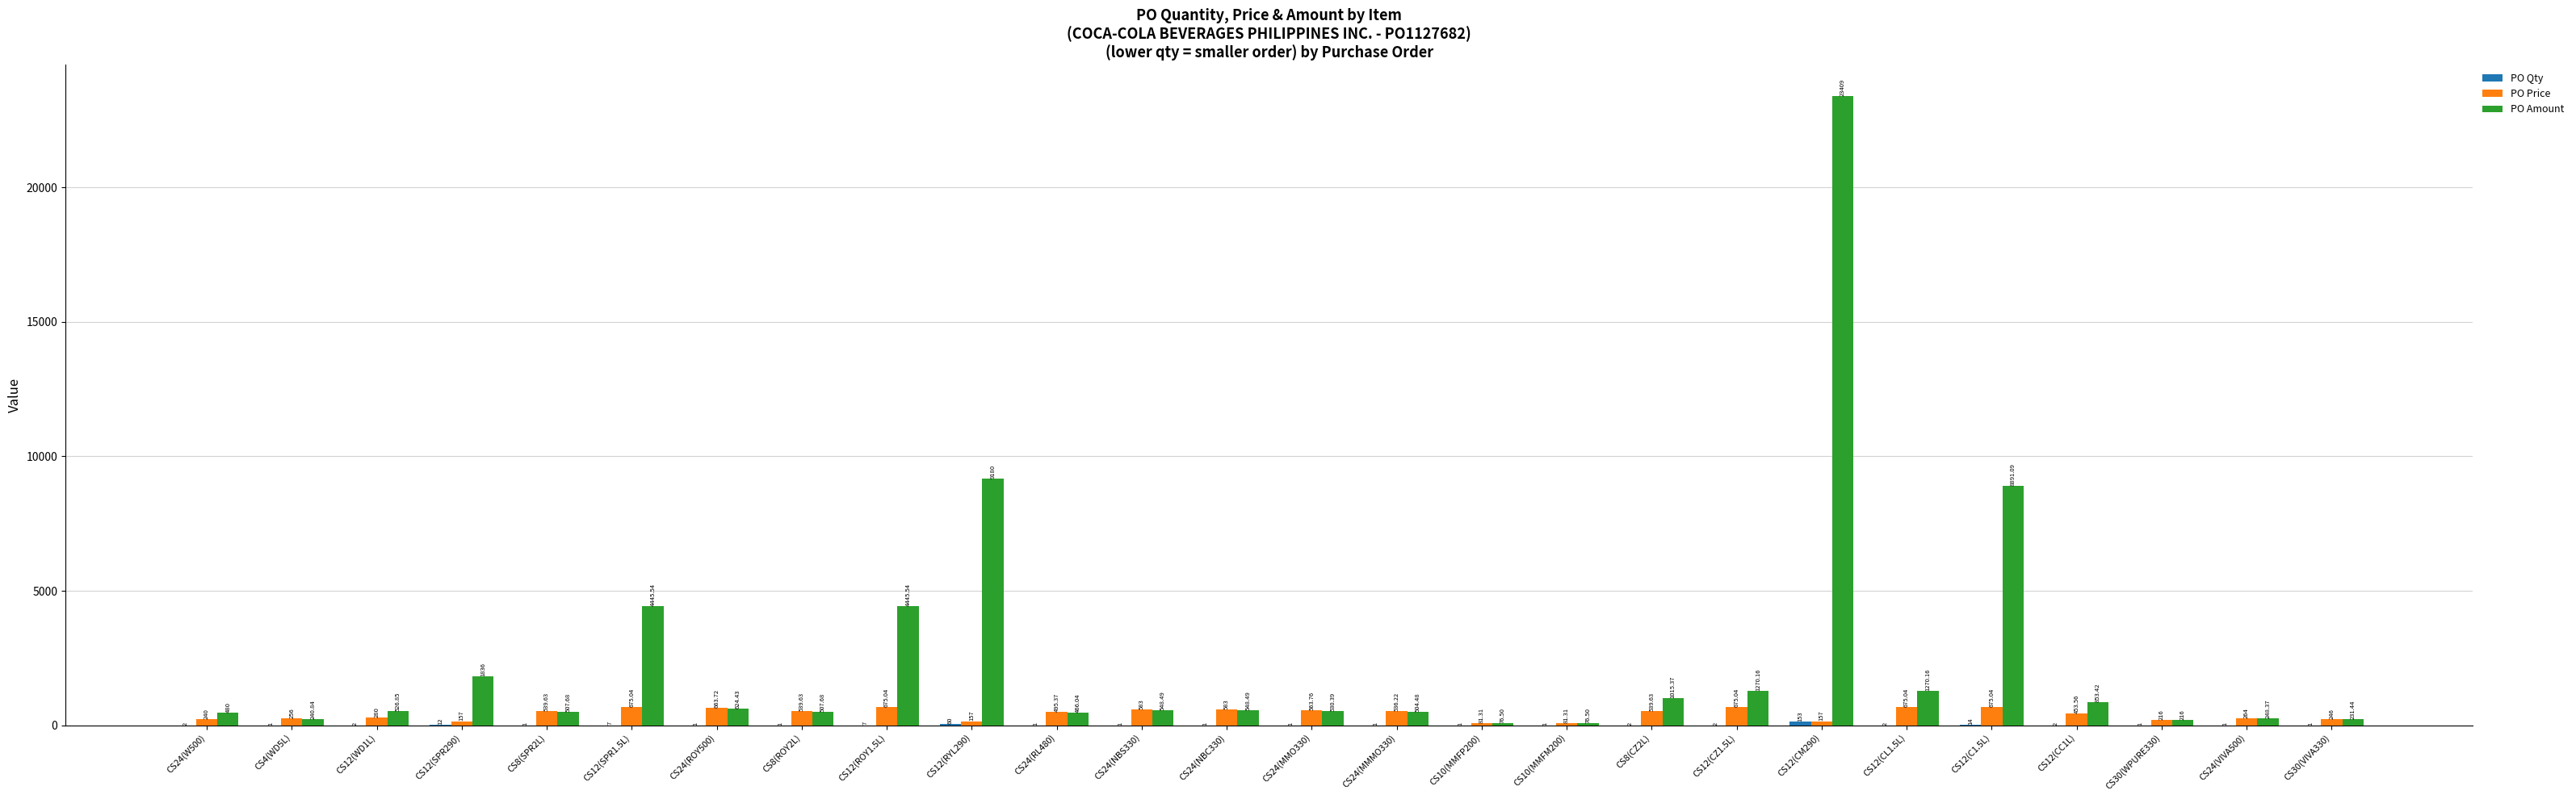

What is the sum of the PO Price values at CS12(ROY1.5L) and CS12(WD1L)?

955.0